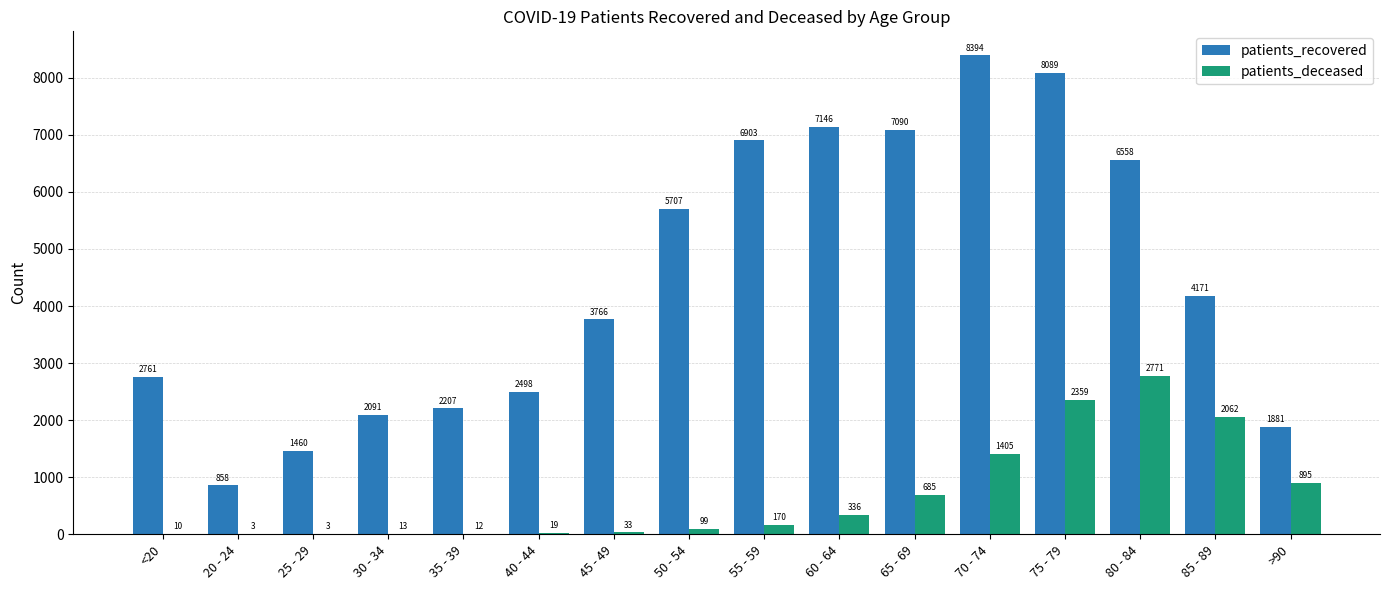

How many data points does each series have?

16